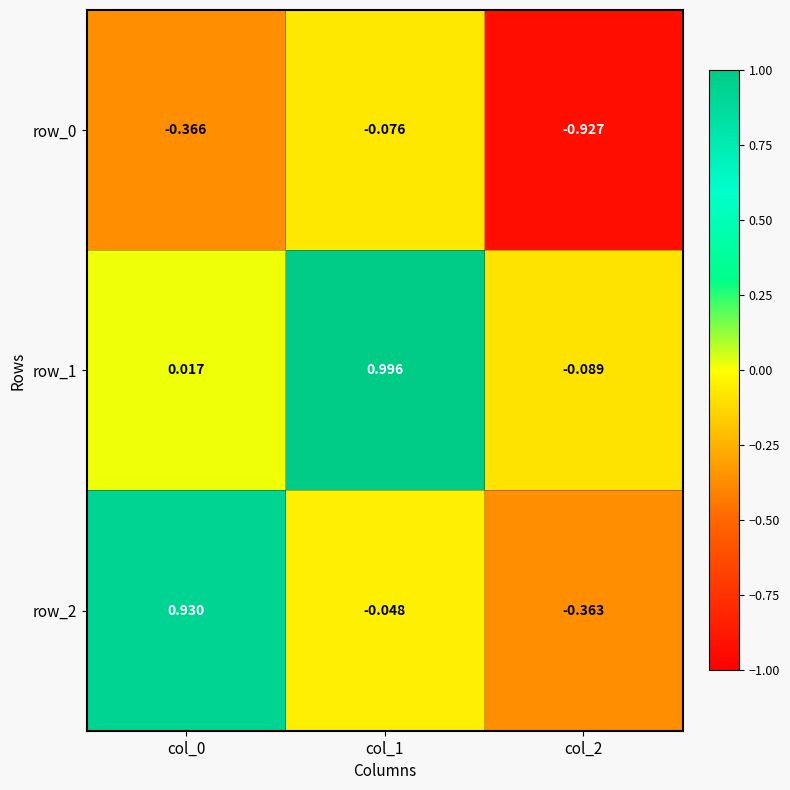

Is the value of row_0 at col_0 greater than the value of row_2 at col_2?

No